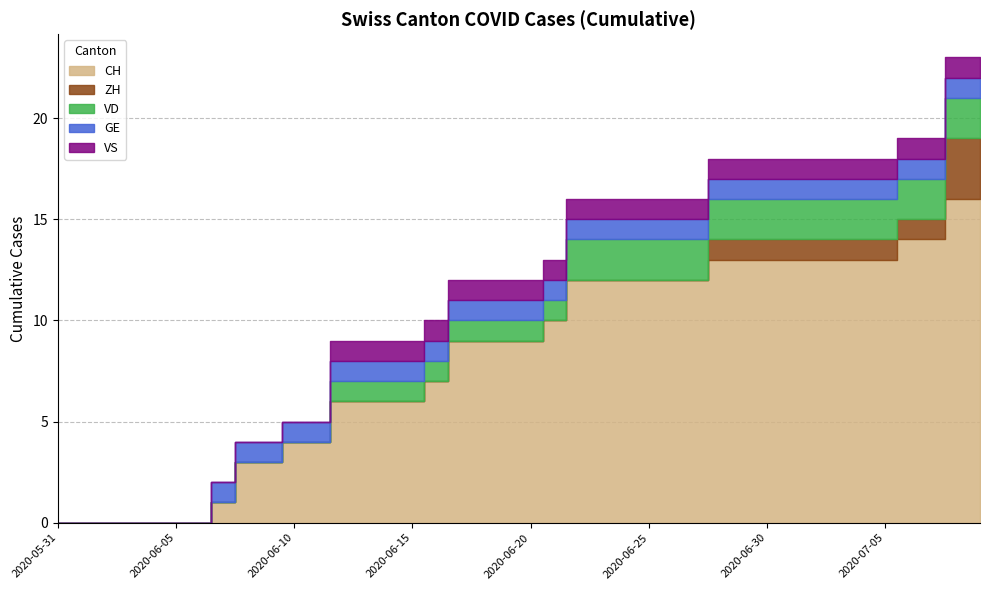

What is the difference between the highest and lowest values at 2020-06-12?

6